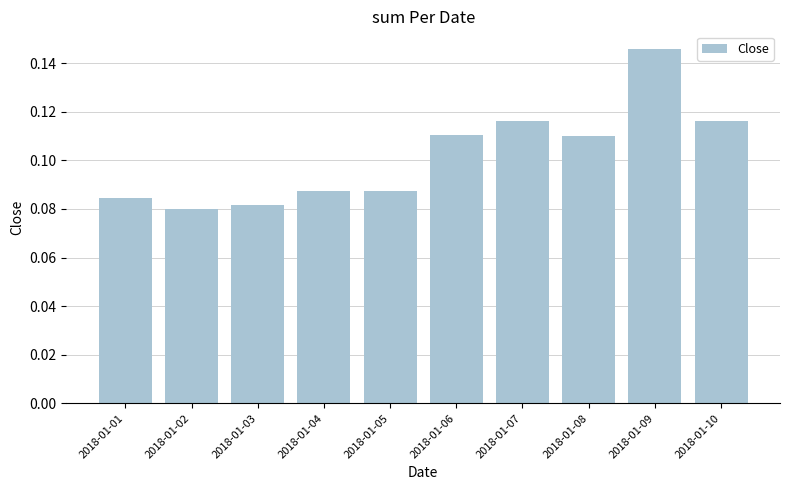

Which has a higher value, 2018-01-04 or 2018-01-10?

2018-01-10